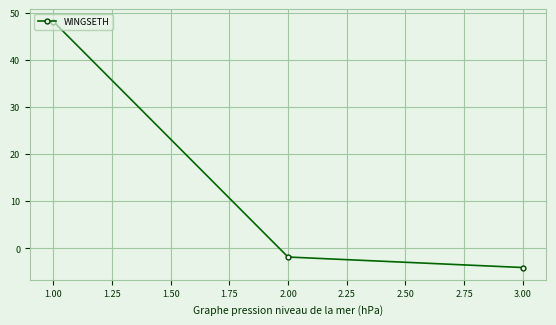

Reading left to right, transcribe all the data shown in this chart.

48.1	-1.9	-4.1